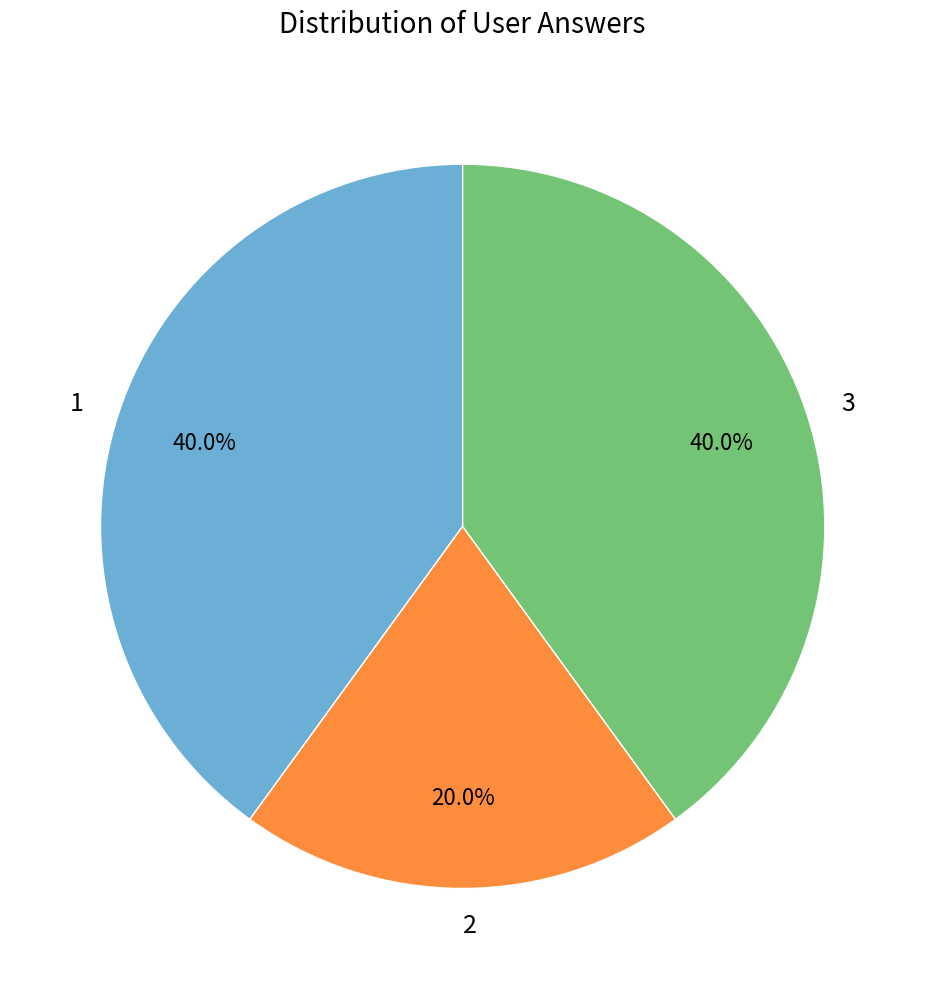

What is the total percentage of 1 and 2?

60.0%